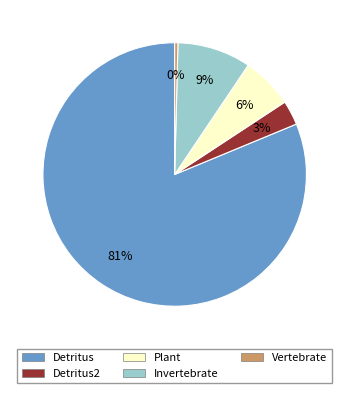

How many segments does this pie chart have?

5